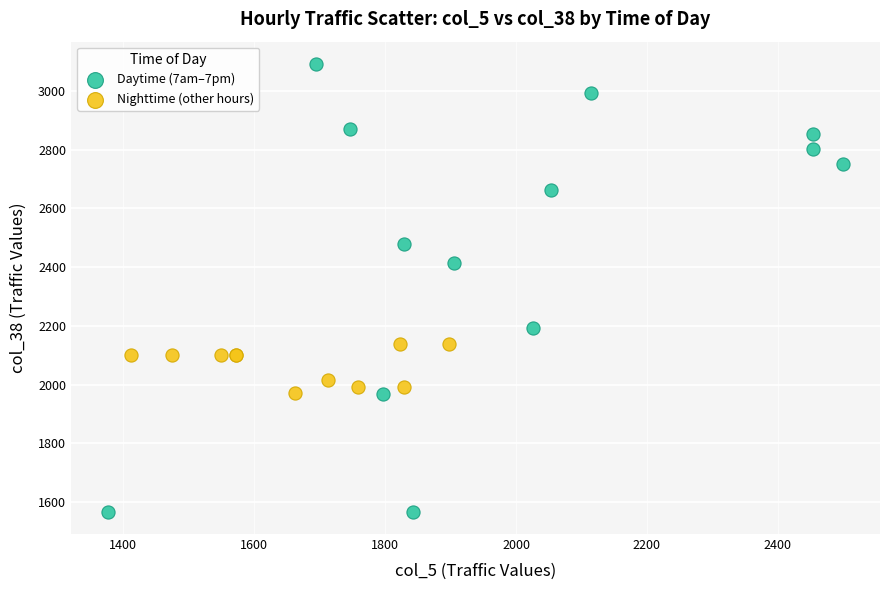

Which series reaches the minimum Y coordinate?

Daytime (7am–7pm)